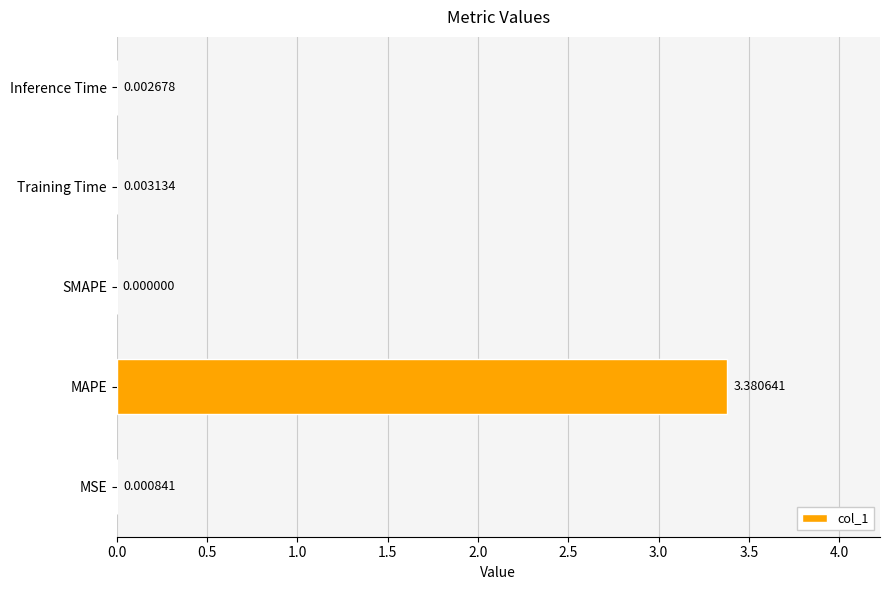

What is the average value?

0.7